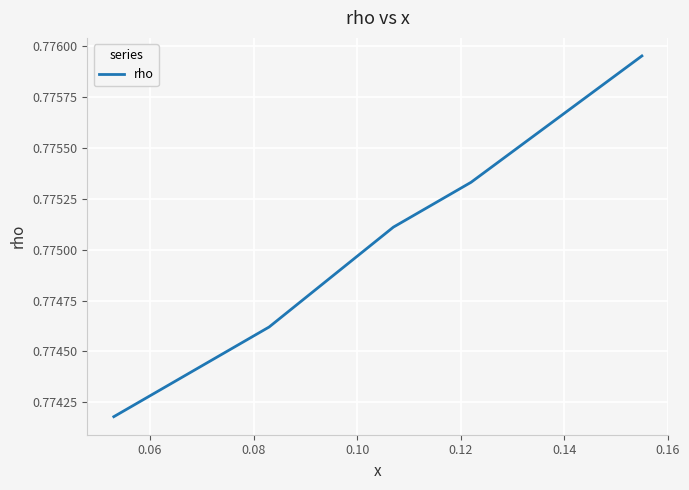

True or false: the data has more than 0 interior local peaks.

False